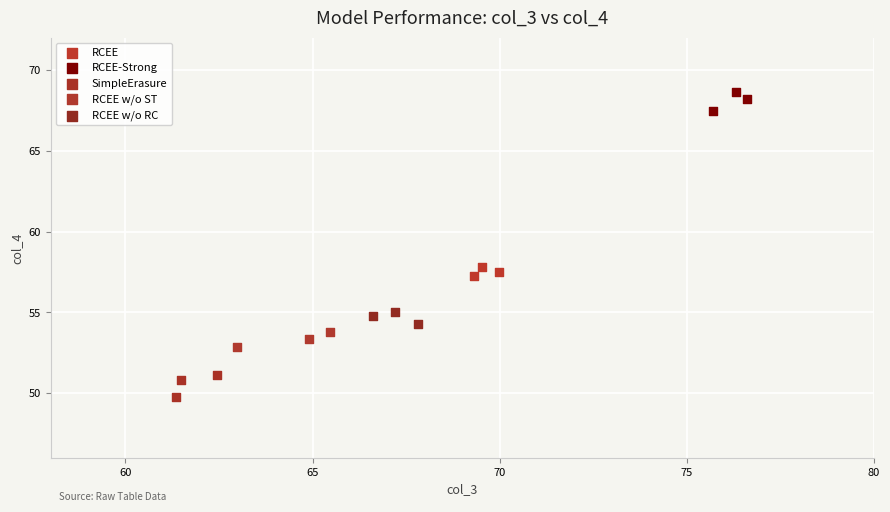

Which series reaches the minimum Y coordinate?

SimpleErasure